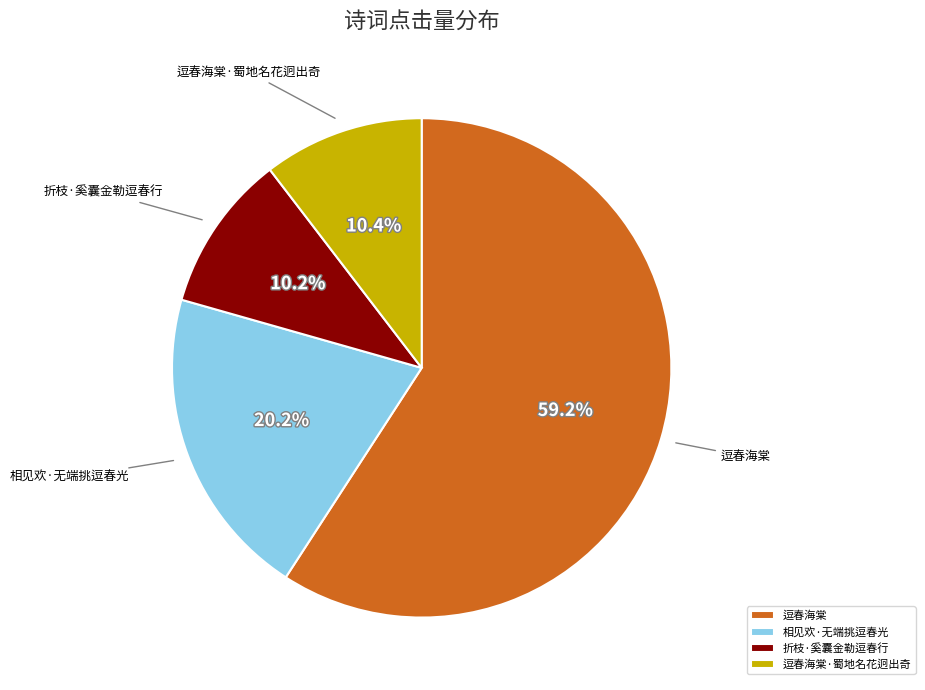

Which slice is the largest?

逗春海棠